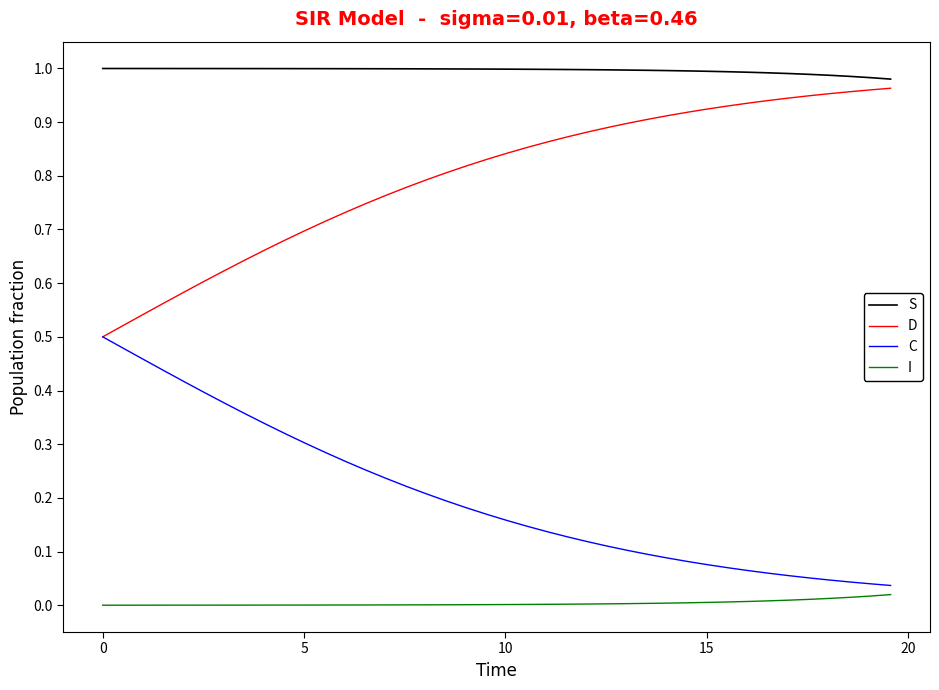

What are all the series names shown in the legend?

S, D, C, I